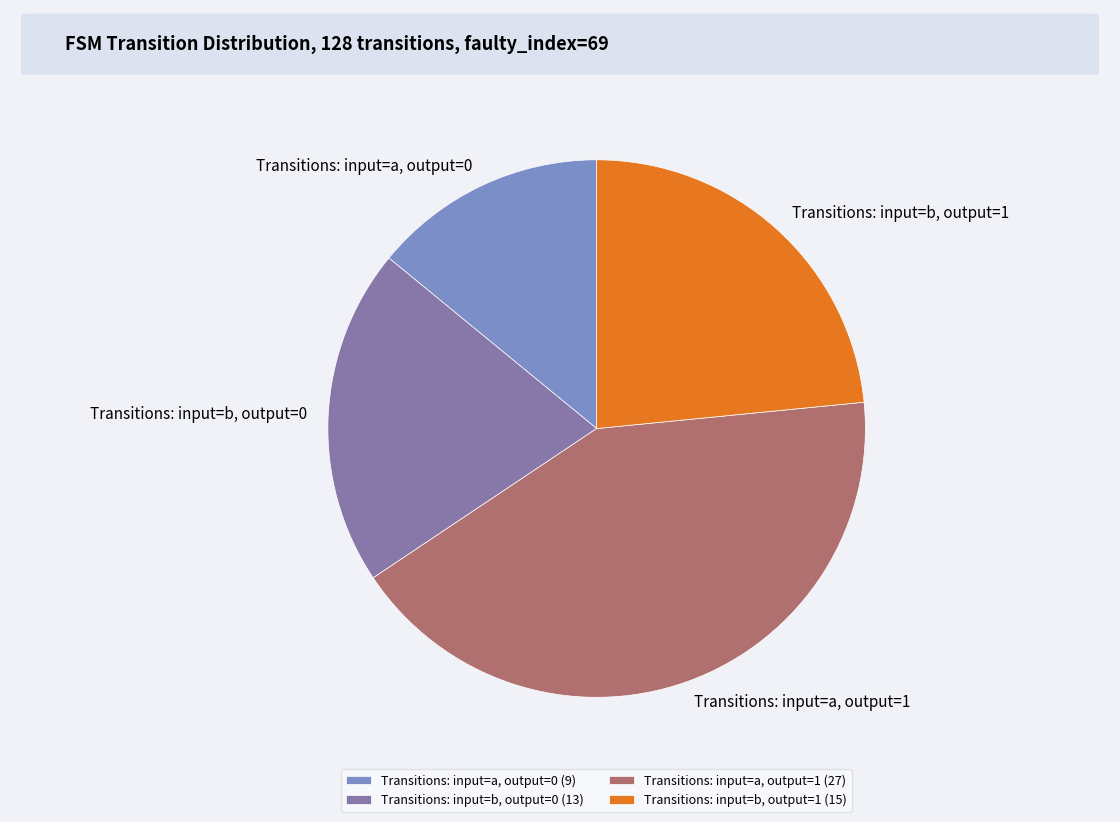

How many slices are in this pie chart?

4